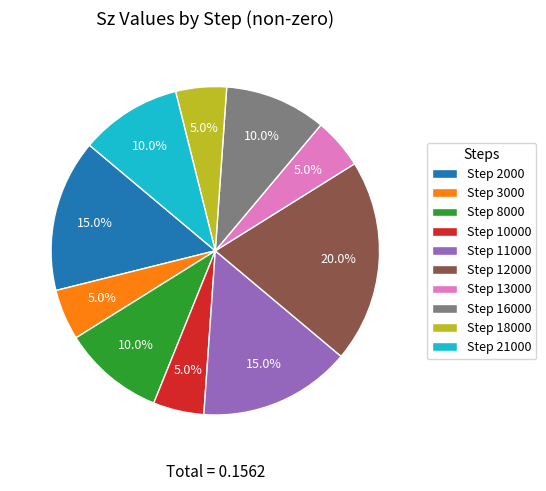

Count the number of slices in the pie.

10